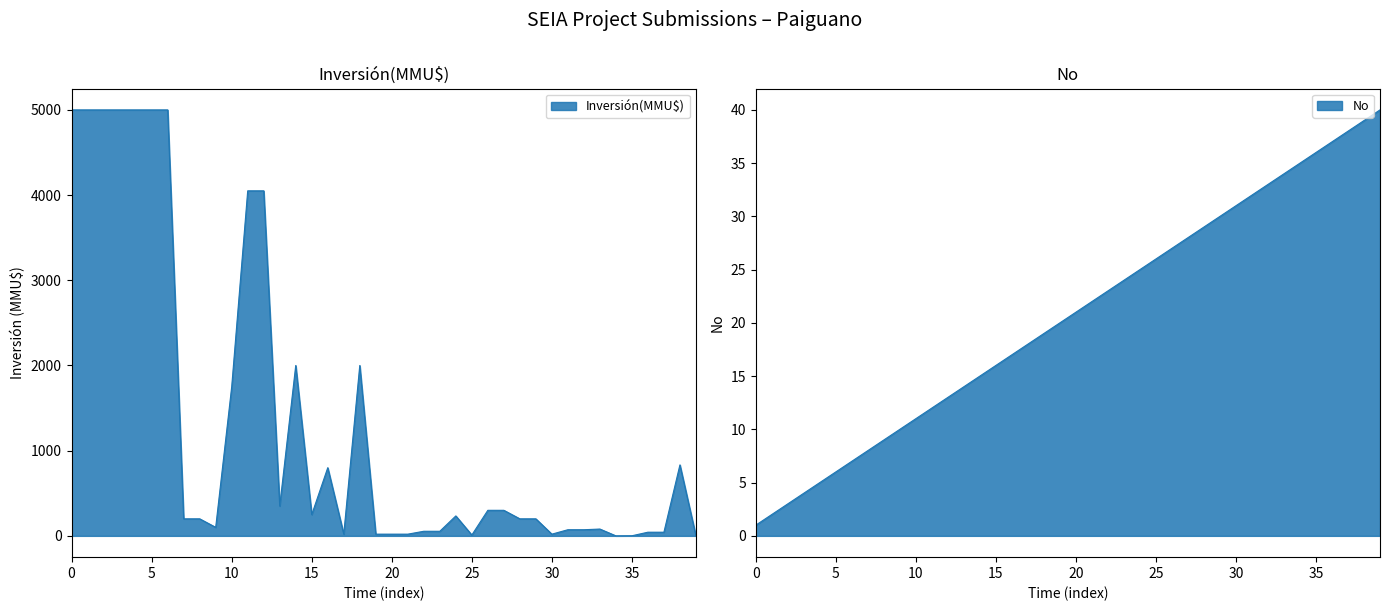

What is the difference between the maximum and minimum values in the No series?

39